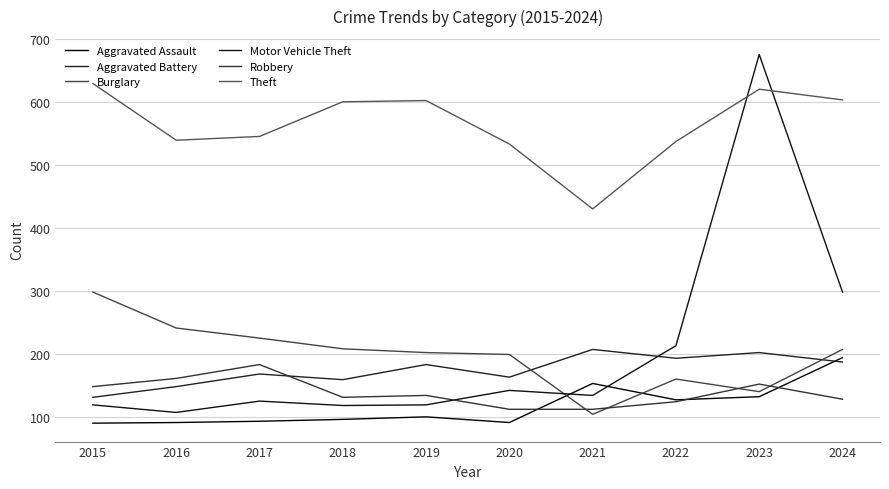

Is the value of Aggravated Assault at 2020 greater than the value of Burglary at 2021?

No